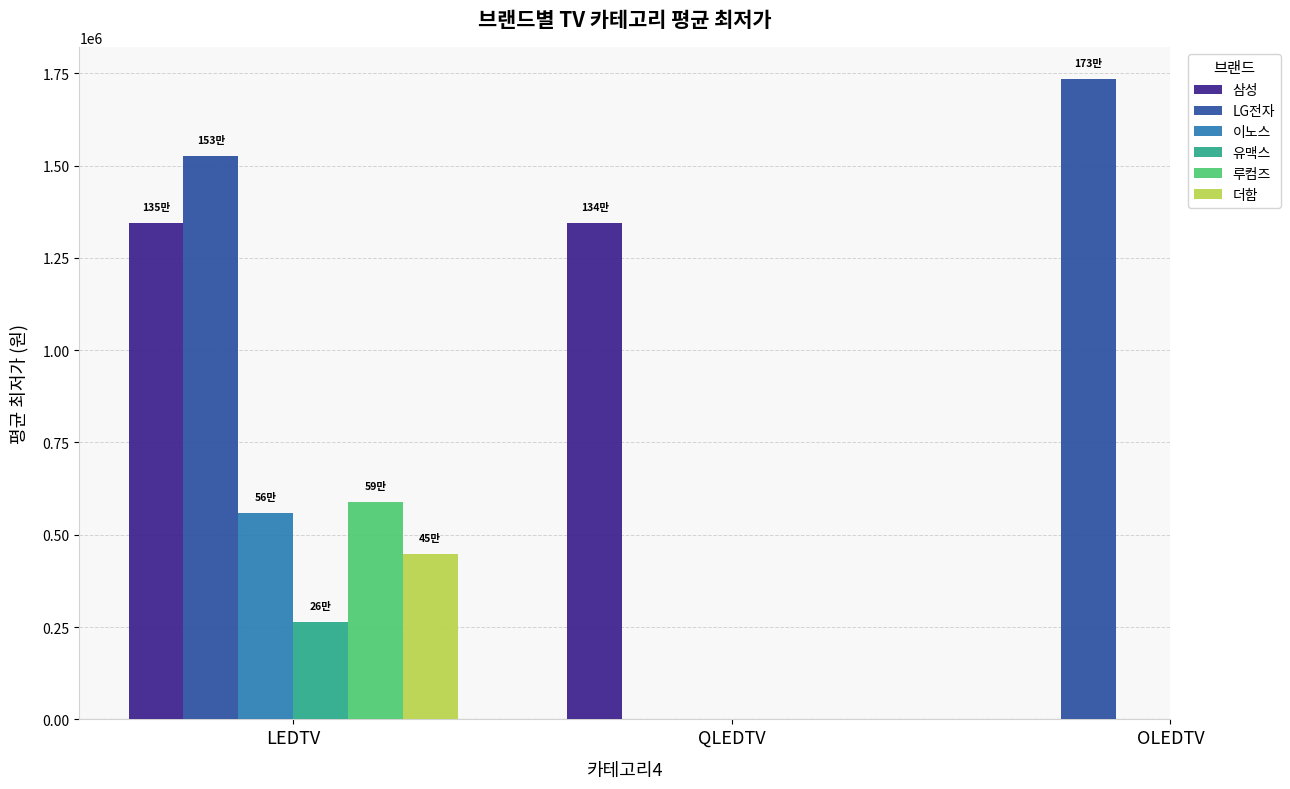

What are all the series names shown in the legend?

삼성, LG전자, 이노스, 유맥스, 루컴즈, 더함